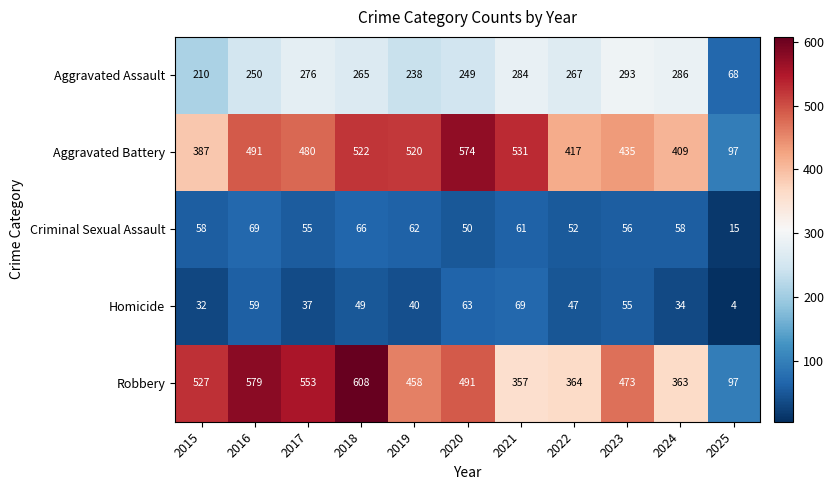

What is the average value of the Homicide series?

44